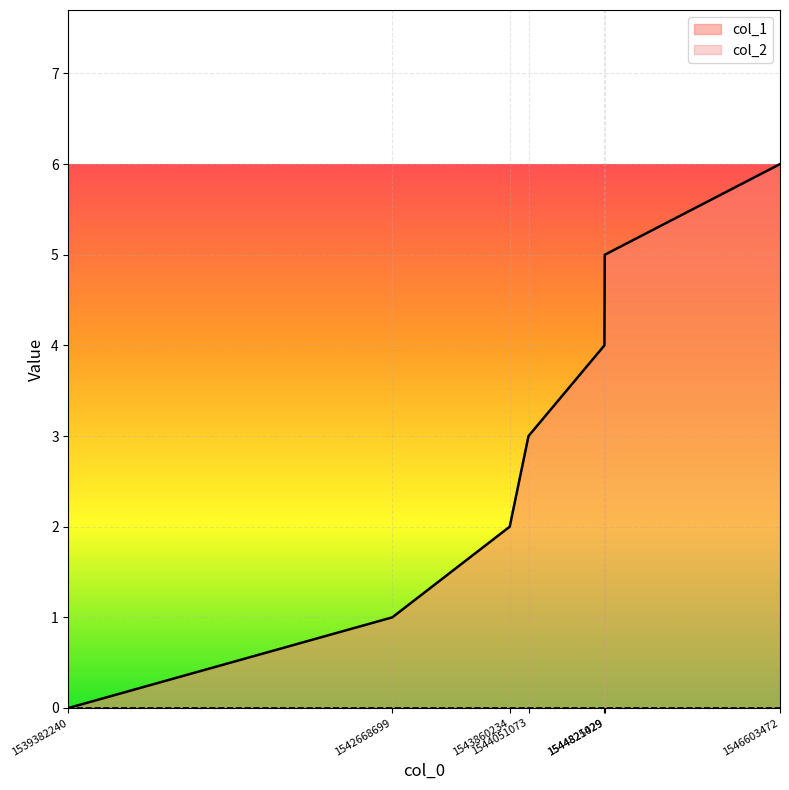

Rank the categories by value from highest to lowest.

1546603472, 1544825029, 1544821429, 1544051073, 1543860234, 1542668699, 1539382240